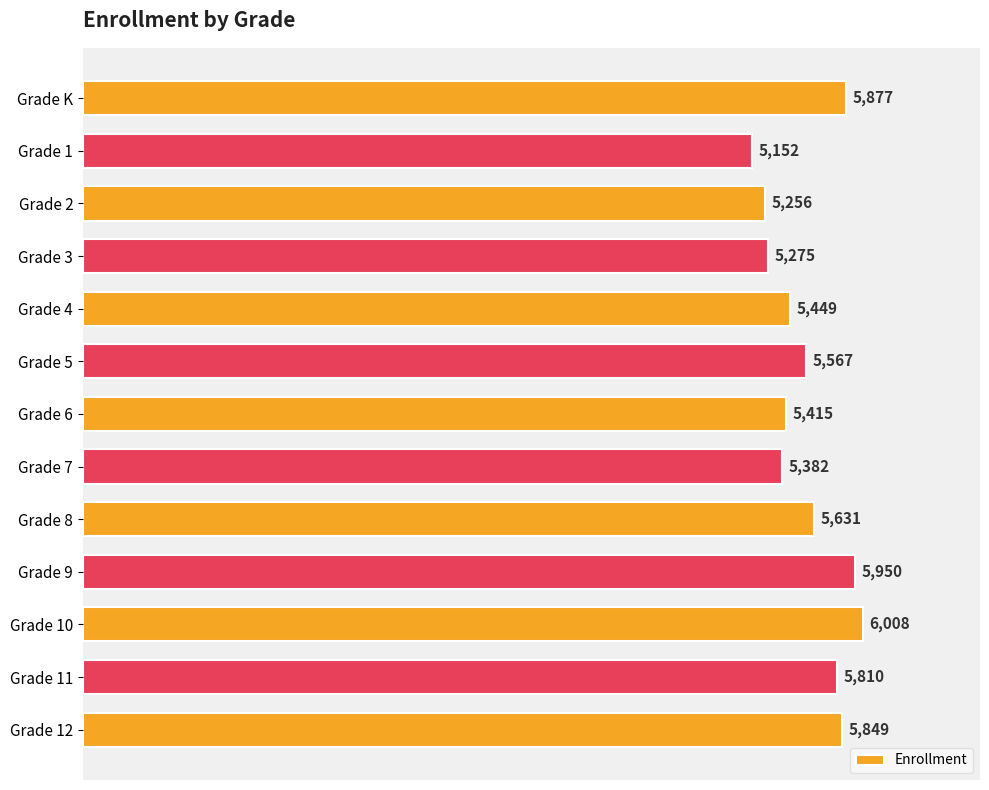

Between Grade 1 and Grade 12, which is larger?

Grade 12